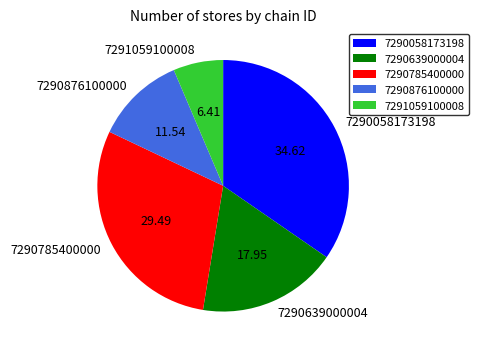

Do 7291059100008 and 7290058173198 together represent more than half of the pie?

No